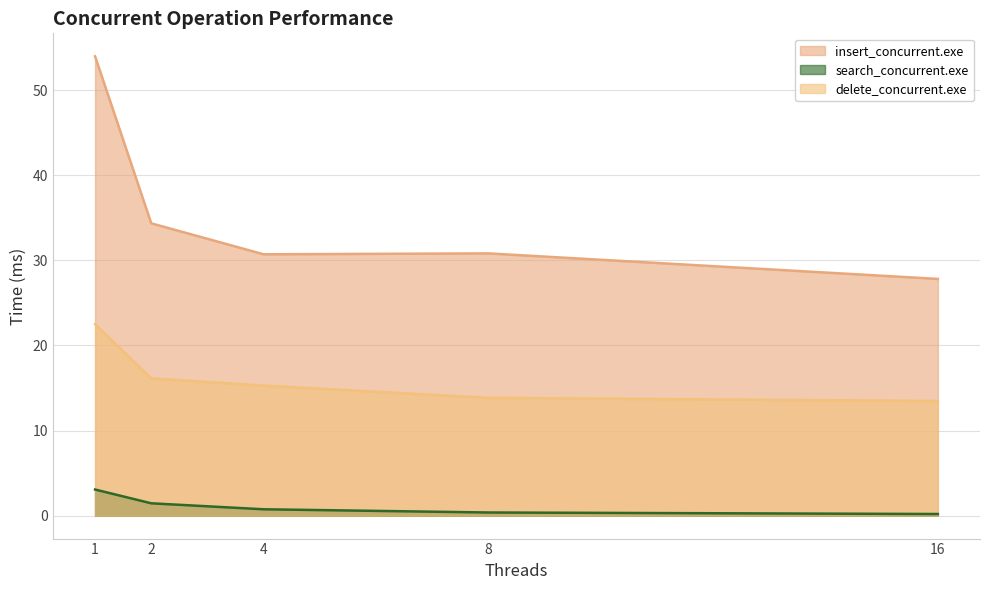

Does the chart display data point markers on the line(s)?

No